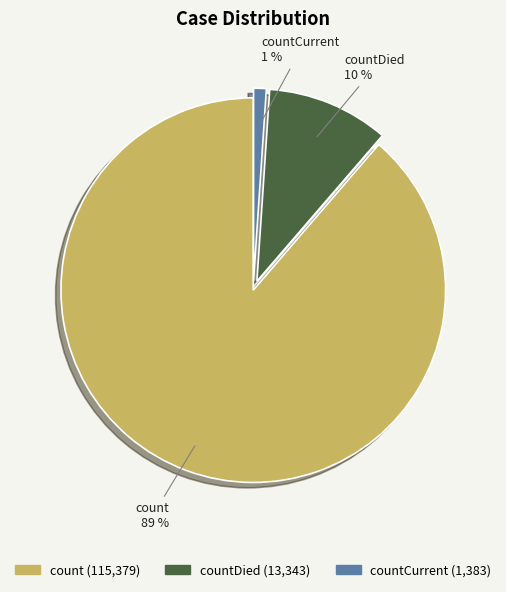

To the nearest percent, what is the combined percentage of countDied and count?

99%